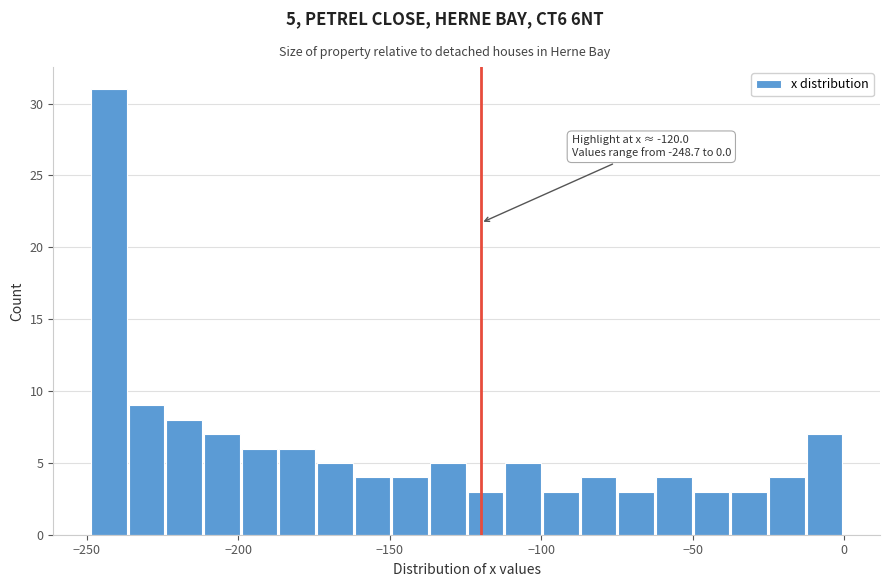

Read against the x-axis, roughly where is the centre of the tallest bar?

-245